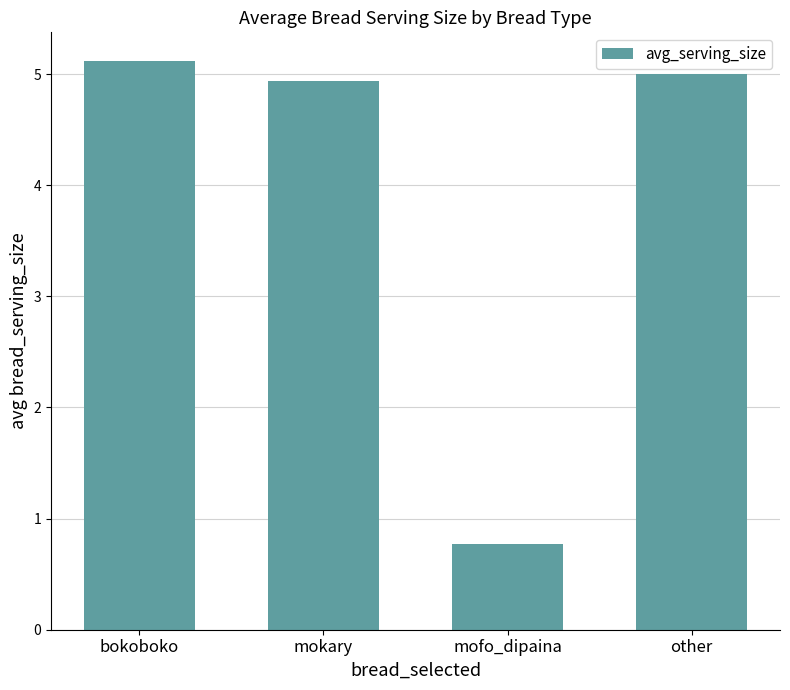

What is the average value?

4.0